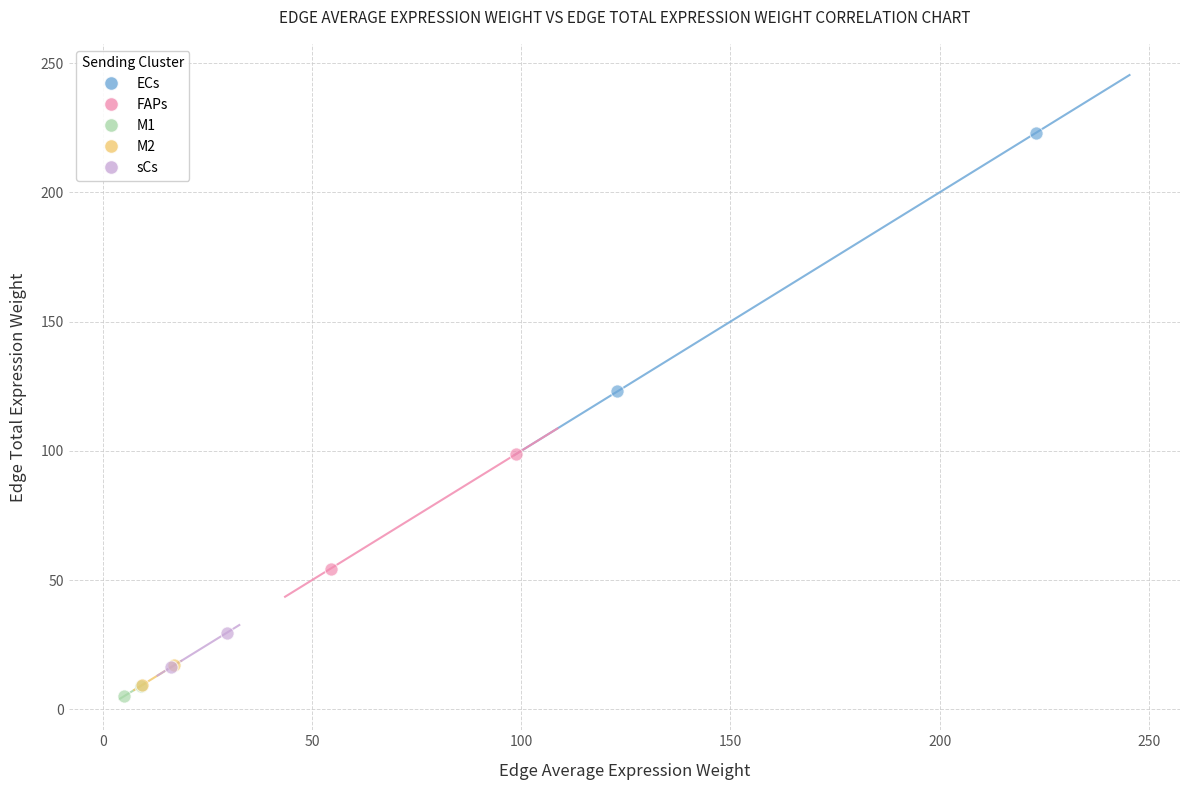

Which series contains the highest Y value?

ECs